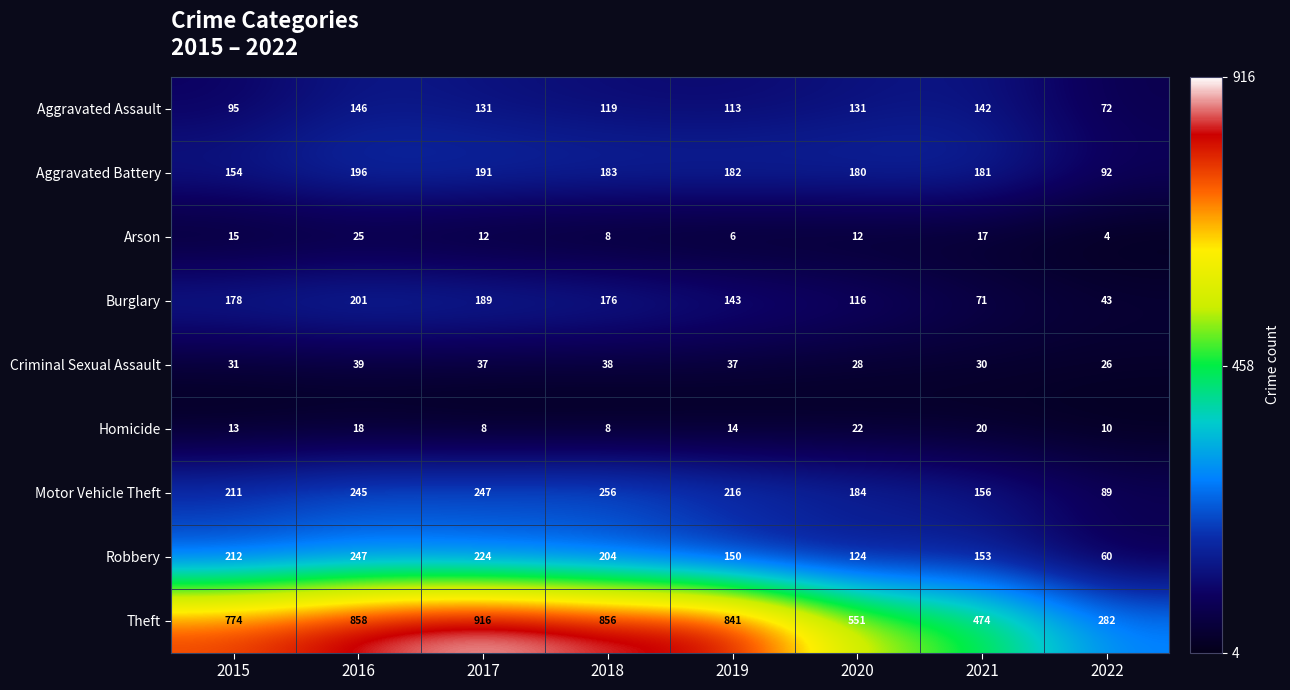

Read the Robbery value at 2021, to the nearest 5.

155